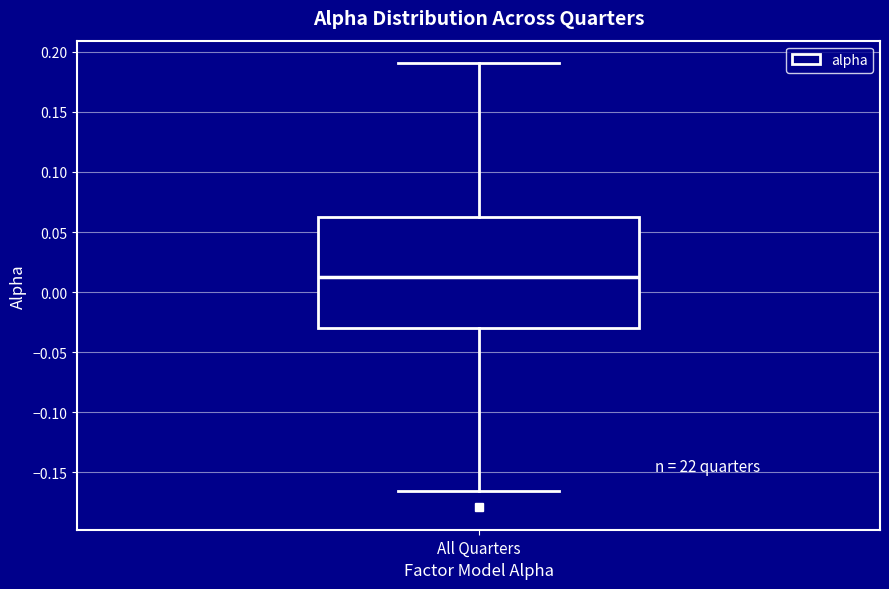

Where does the lower whisker of the box for All Quarters end on the y-axis? The values are not printed on the chart, so give them approximately, as read against the axis.

-0.165